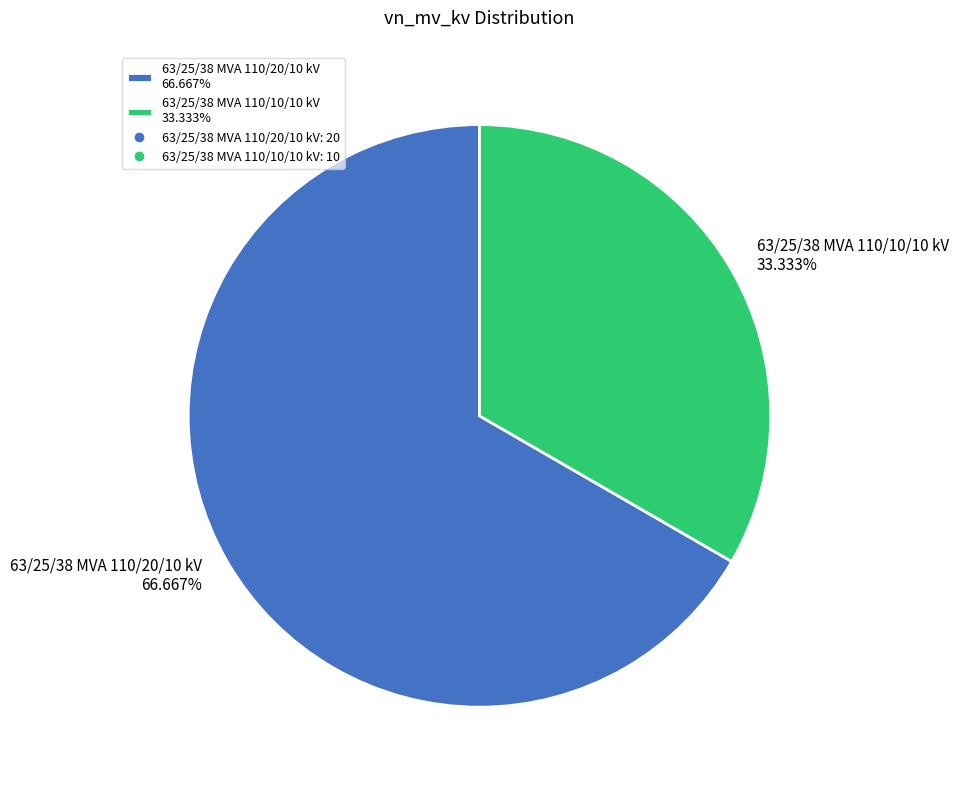

Does 63/25/38 MVA 110/10/10 kV account for over 50% of the chart?

No